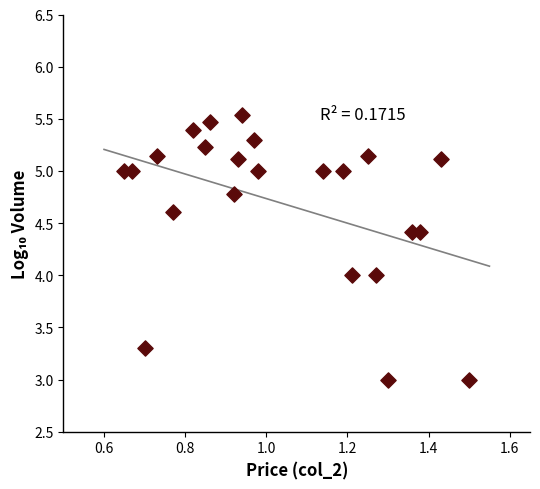

What is the range of Y values (max minus min)?

2.5